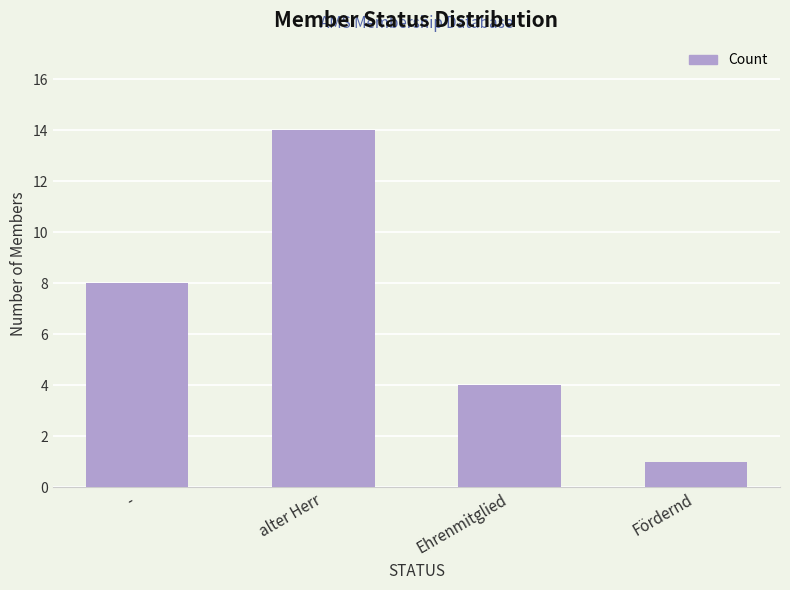

What is the difference between the maximum and minimum values?

13